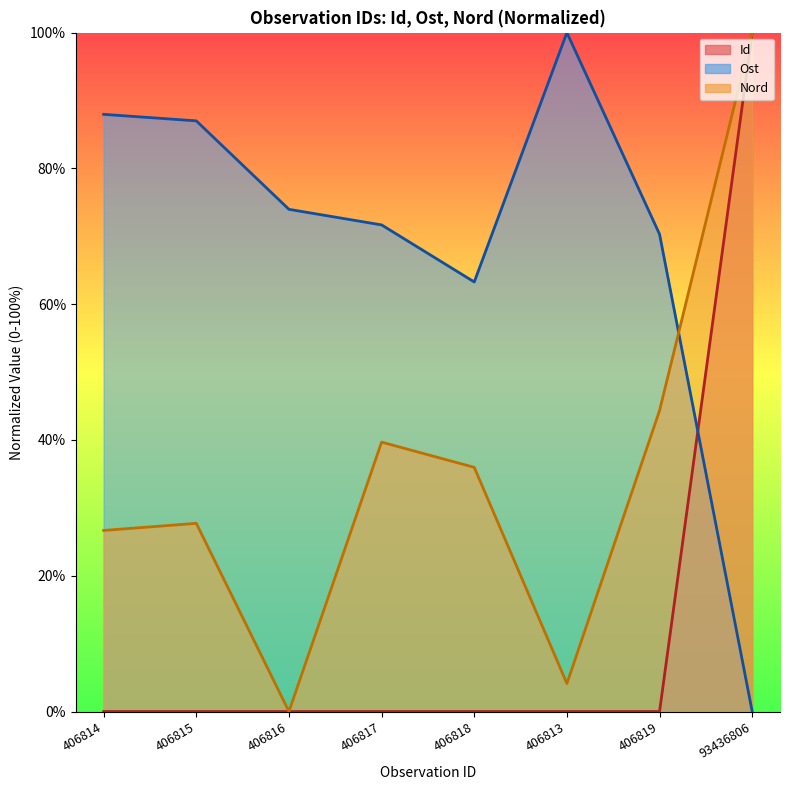

At which label does Nord first exceed 35?

406817